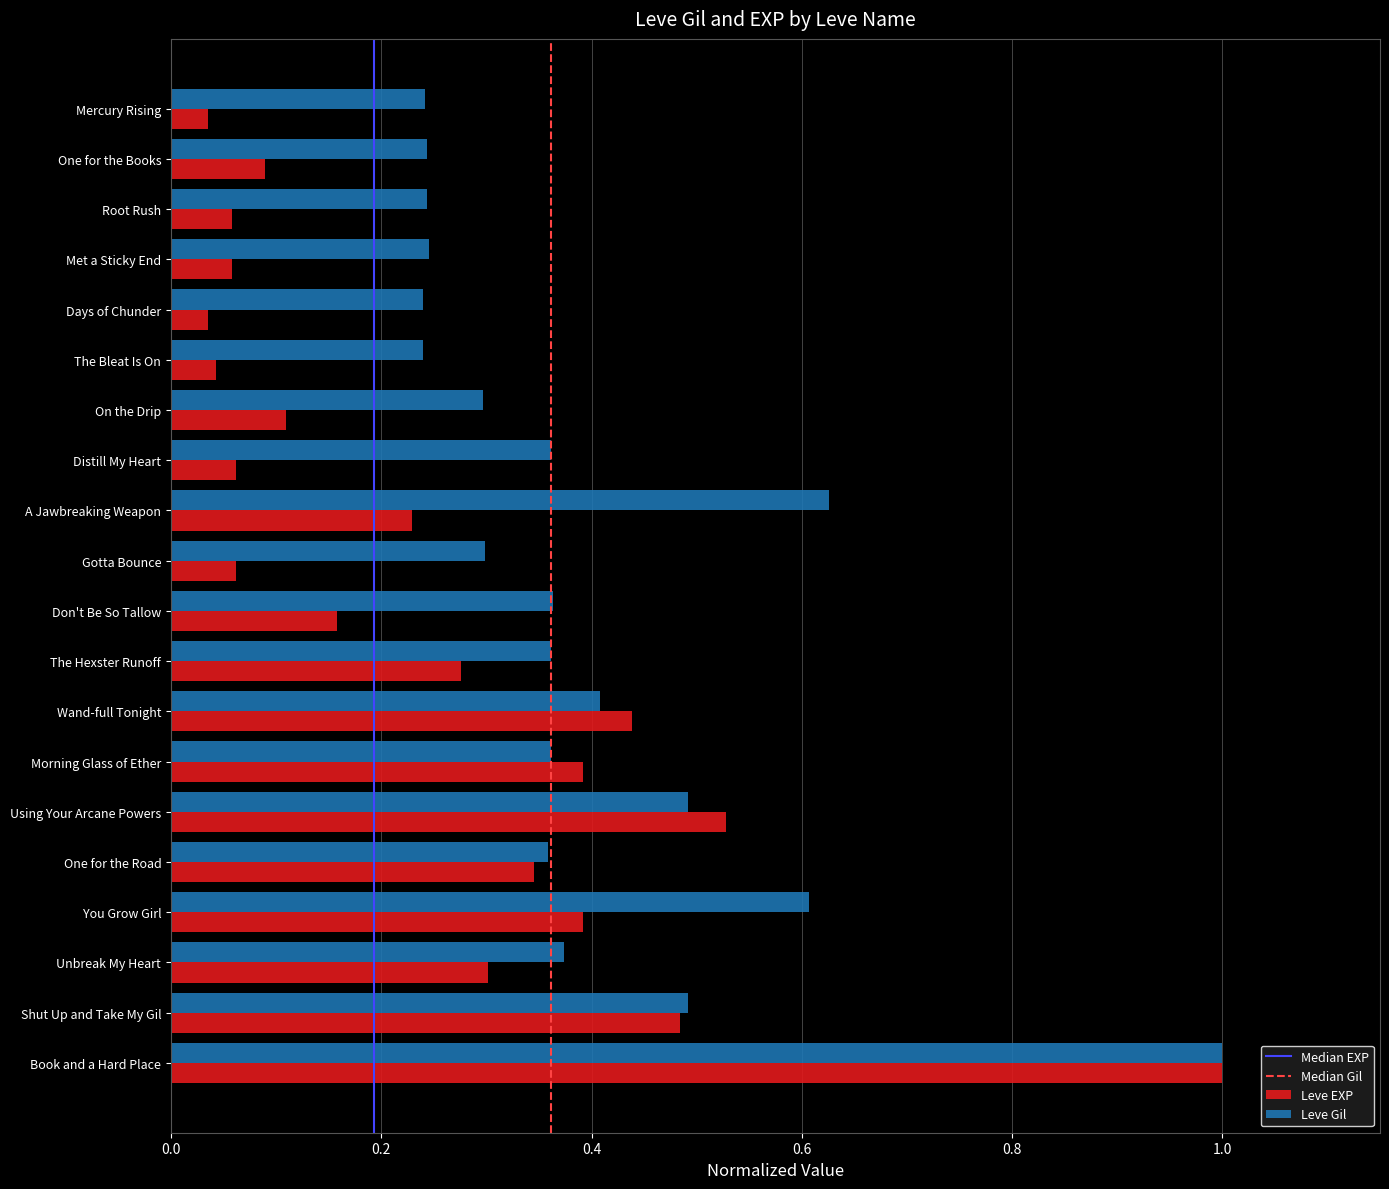

At which category is the sum across all series the highest?

Book and a Hard Place